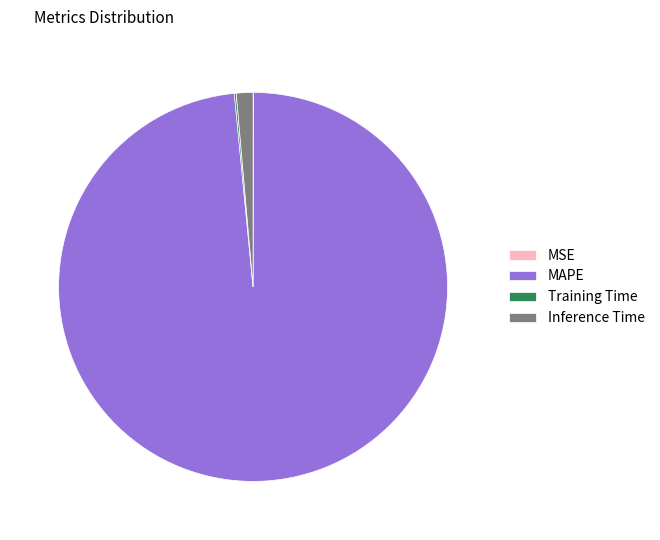

Approximately how many times larger is the value at MAPE compared to Inference Time?

71.2